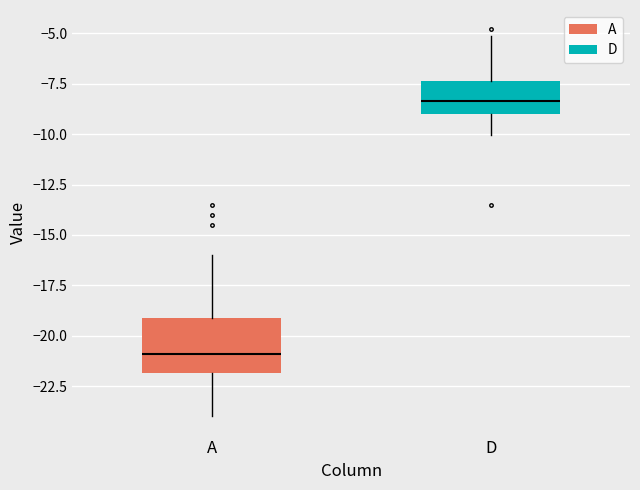

Reading left to right, transcribe this box plot: for each box, give where its median line is, the range the box spans, and where its two whiskers end, as read against the y-axis. The values are not printed on the chart, so give them approximately, as read against the axis.

A: median -21.0, box -22.0 to -19.0, whiskers -24.0 to -16.0
D: median -8.5, box -9.0 to -7.5, whiskers -10.0 to -5.0